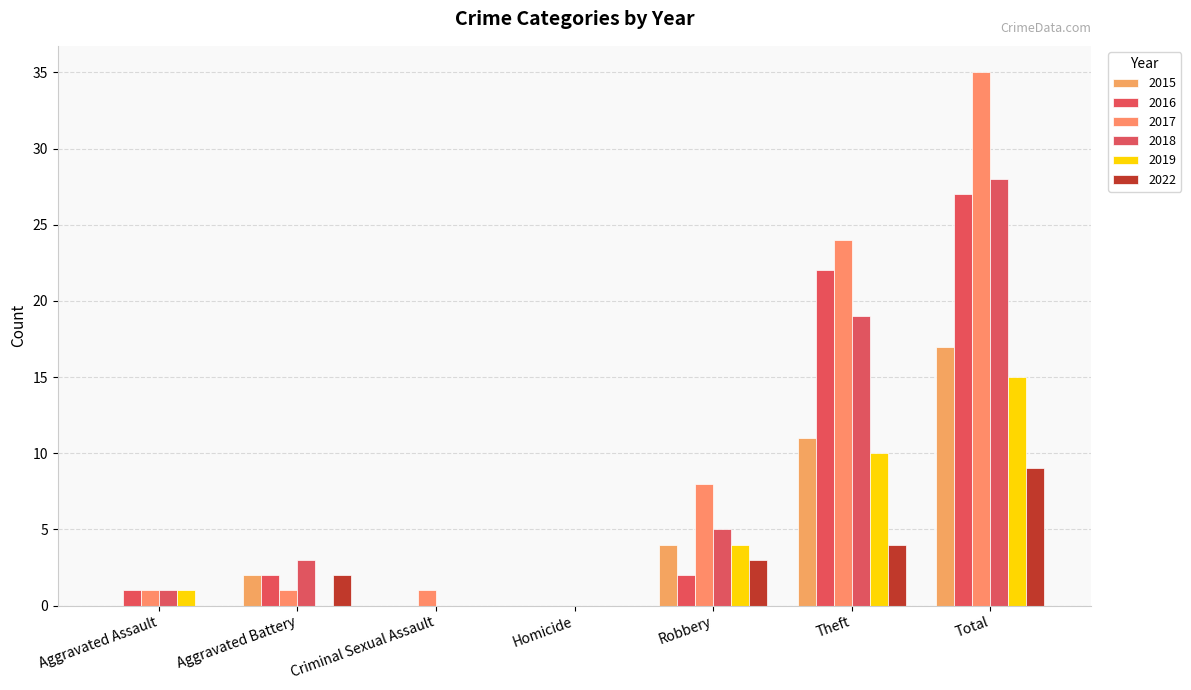

Reading right to left, what are all the values shown in this chart?

2015: 17	11	4	0	0	2	0
2016: 27	22	2	0	0	2	1
2017: 35	24	8	0	1	1	1
2018: 28	19	5	0	0	3	1
2019: 15	10	4	0	0	0	1
2022: 9	4	3	0	0	2	0